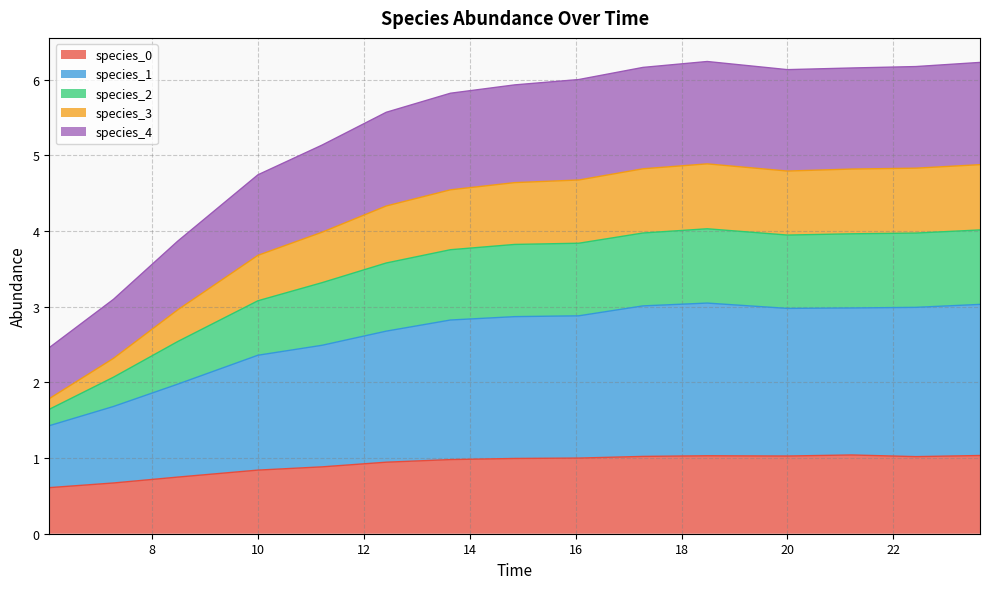

Count the number of data series in this chart.

5